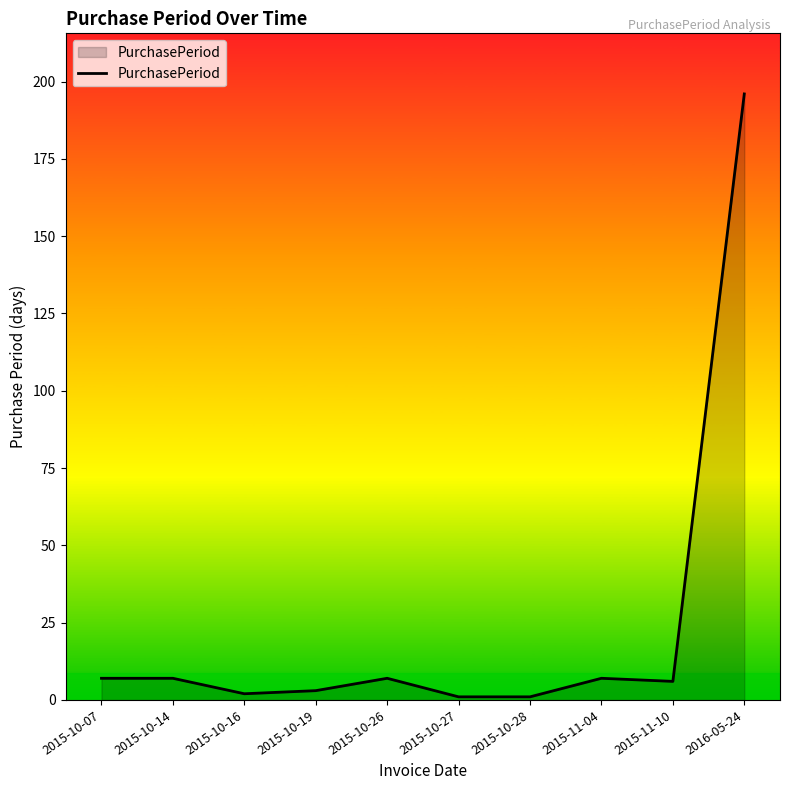

At which category does the chart reach its peak across all series?

2016-05-24